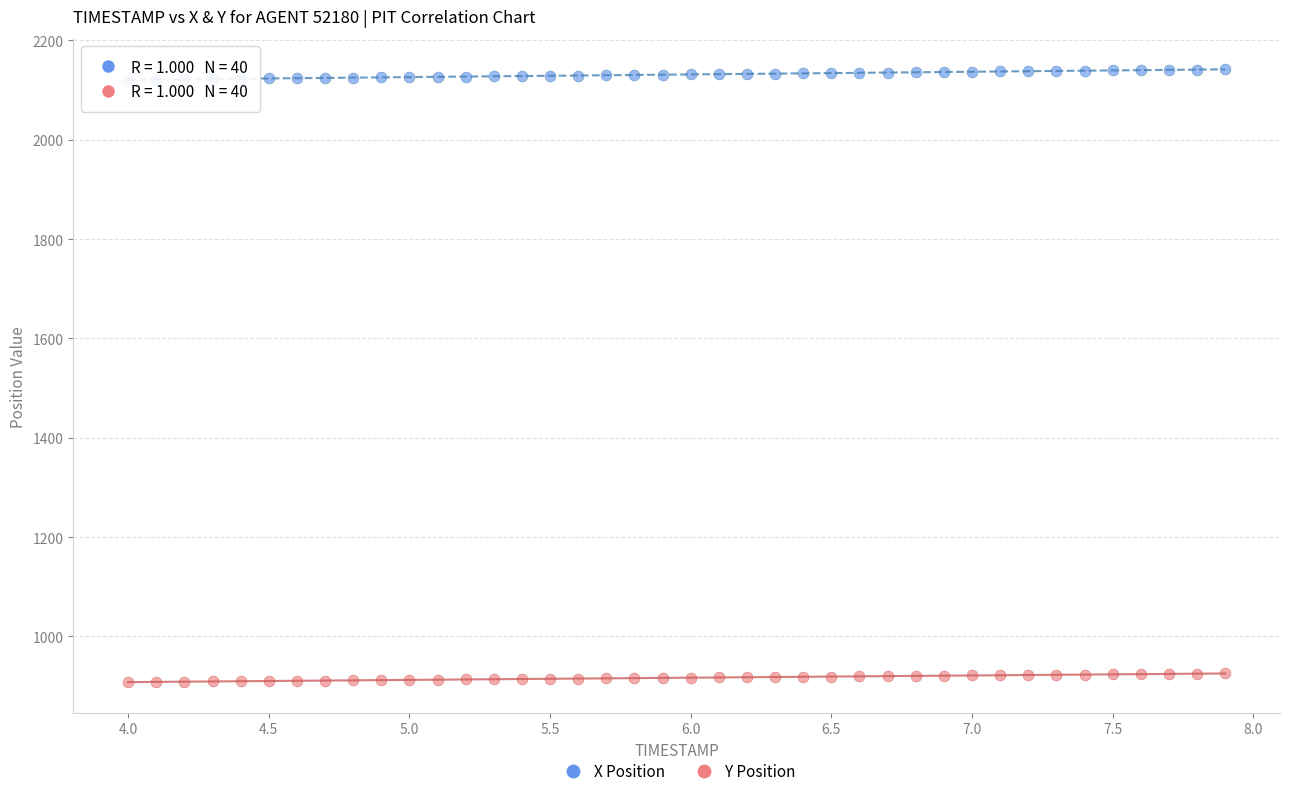

Which series contains the highest Y value?

X Position